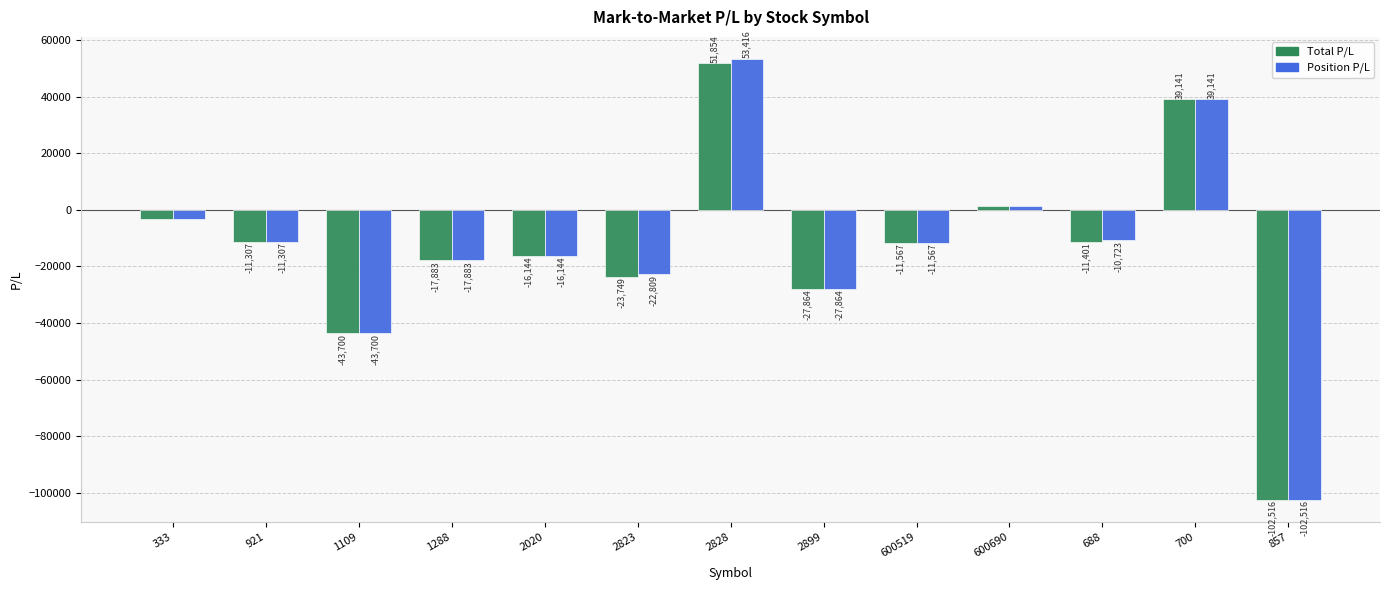

Is the value of Position P/L at 2828 greater than the value of Total P/L at 1109?

Yes